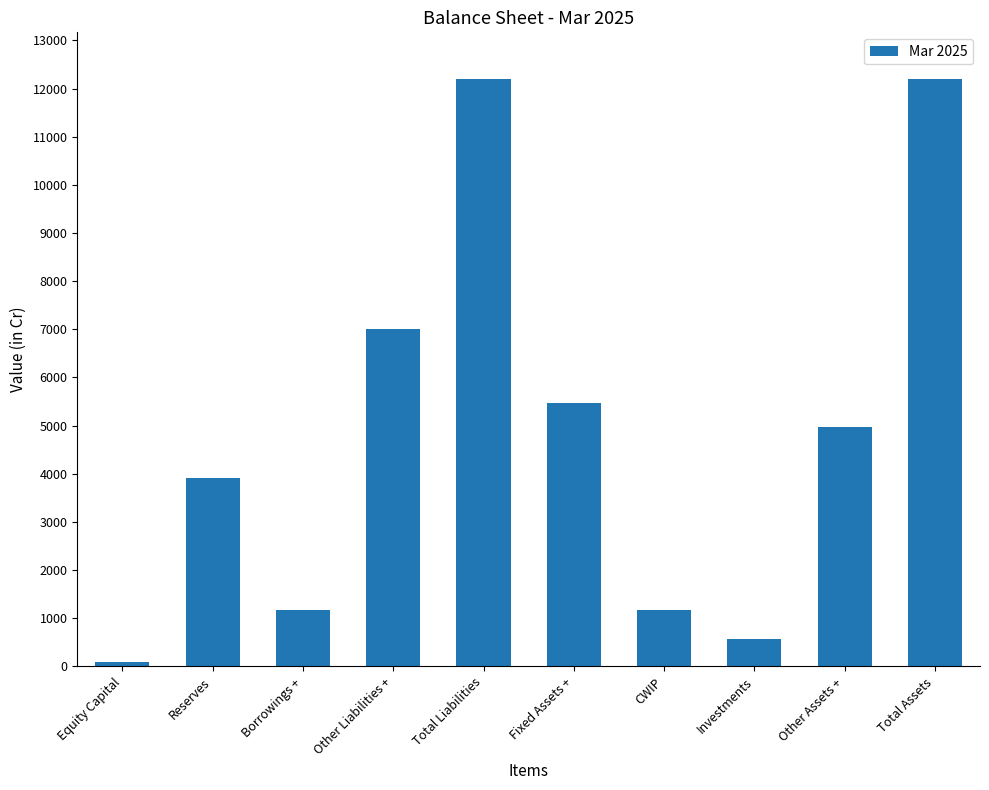

What is the sum of all values?

48773